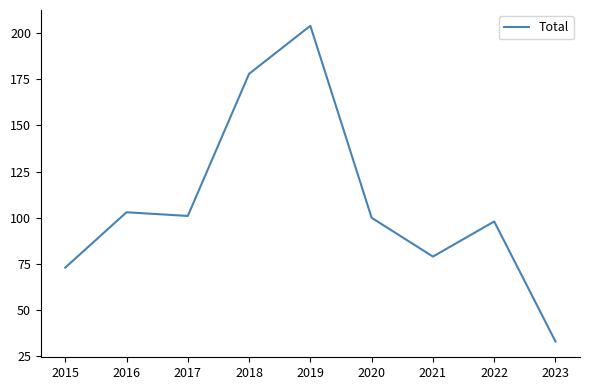

How many lines are shown in the chart?

1